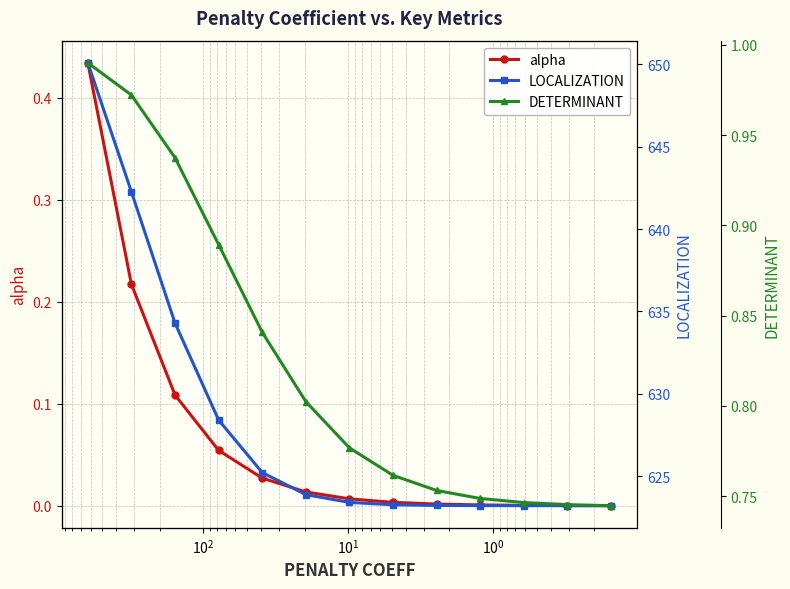

Which series has the largest total across all categories?

LOCALIZATION